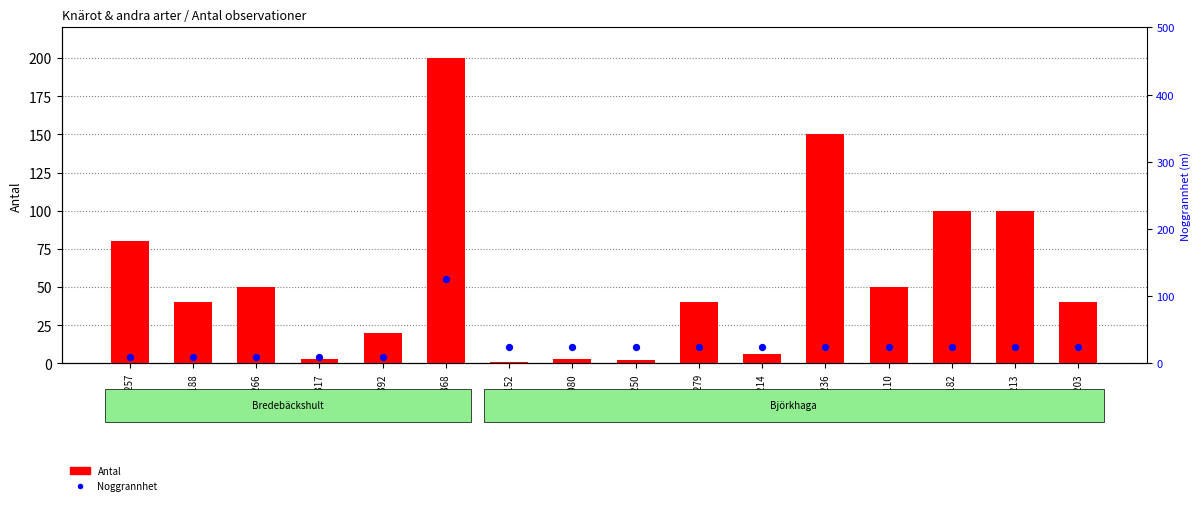

What are all the series names shown in the legend?

Antal, Noggrannhet